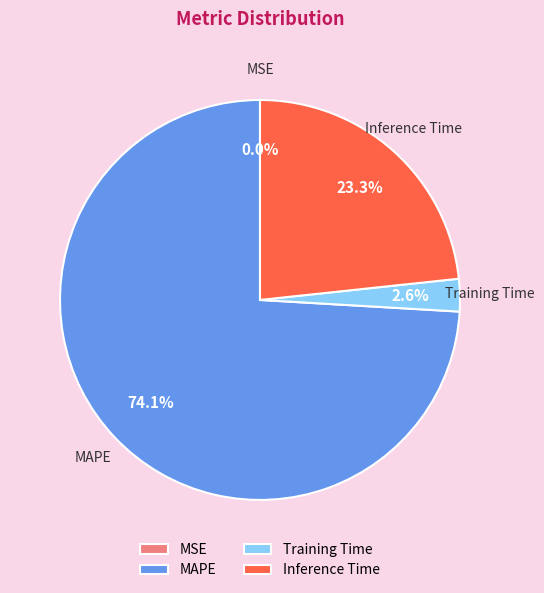

Is there a majority slice in this chart?

Yes